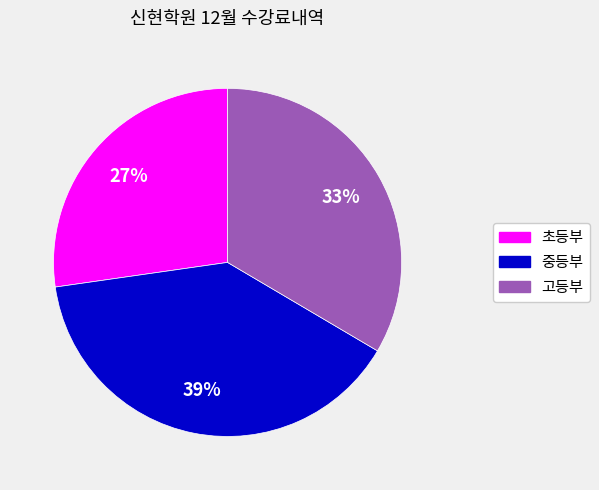

How many slices are in this pie chart?

3